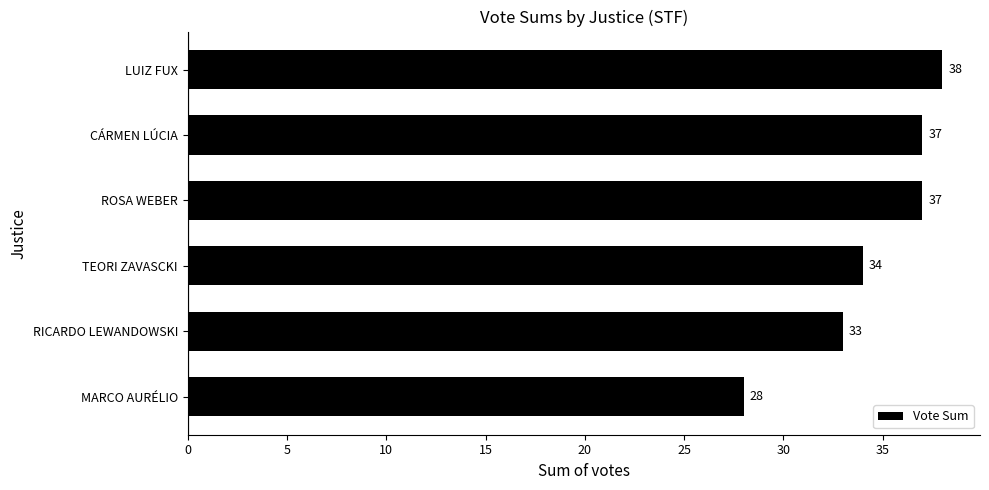

Reading bottom to top, transcribe all the data shown in this chart.

MARCO AURÉLIO=28	RICARDO LEWANDOWSKI=33	TEORI ZAVASCKI=34	ROSA WEBER=37	CÁRMEN LÚCIA=37	LUIZ FUX=38